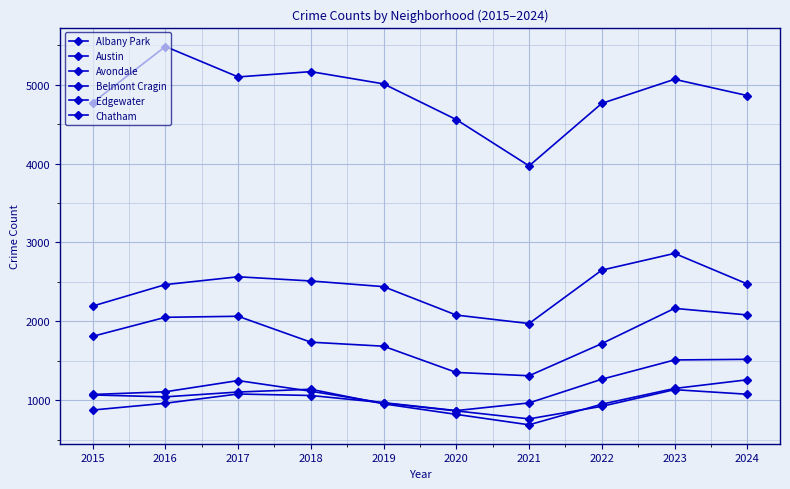

What is the difference between the second highest and minimum values in the Avondale series?

460